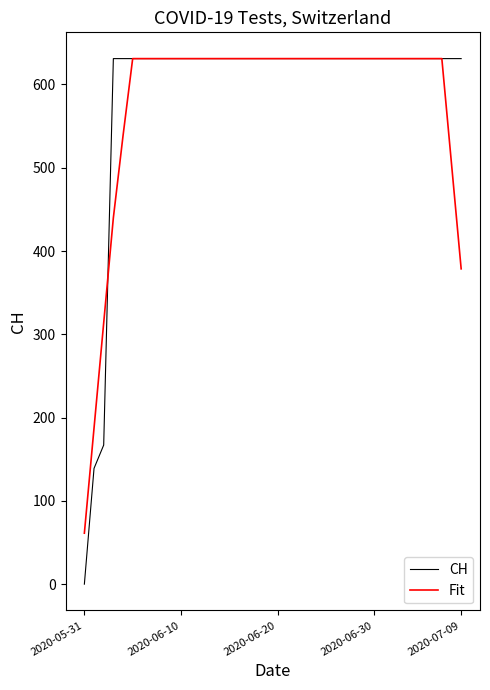

True or false: CH and Fit intersect in this chart.

True